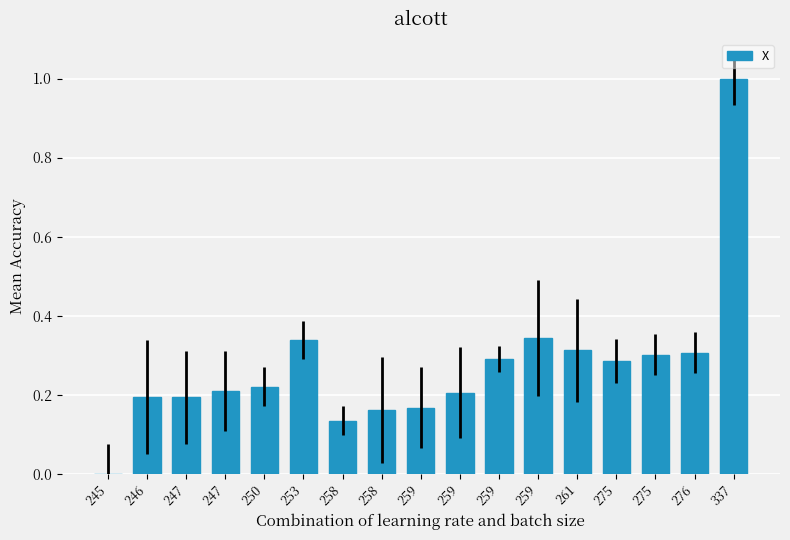

Rank the categories by value from highest to lowest.

337, 259, 253, 261, 276, 275, 259, 275, 250, 247, 259, 246, 247, 259, 258, 258, 245